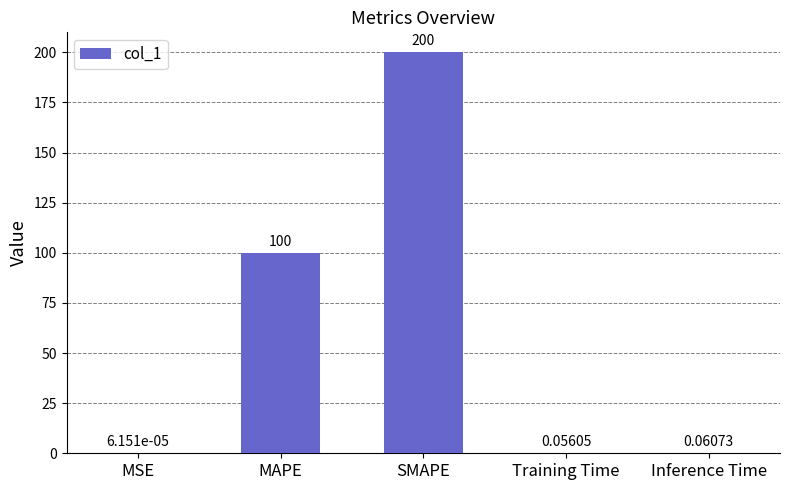

Which category has the highest value across all series?

SMAPE